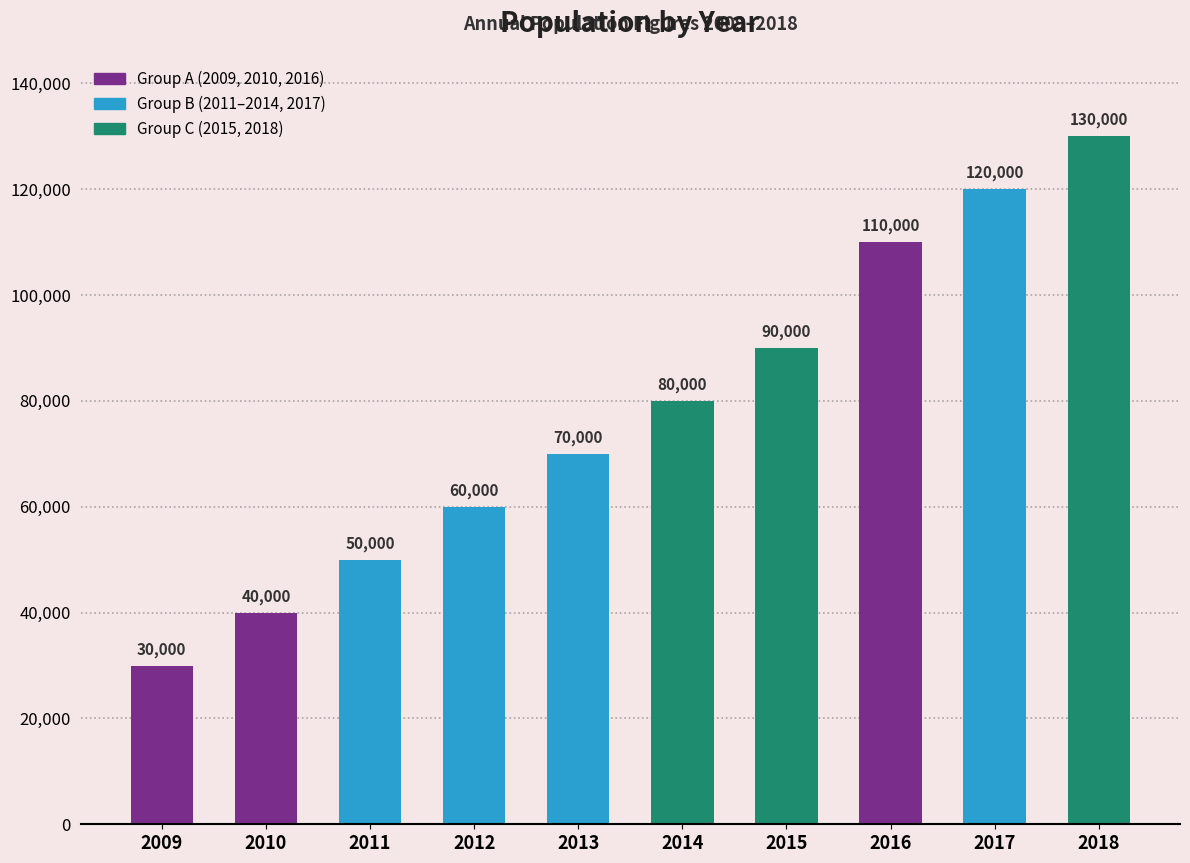

What is the smallest value displayed?

30000